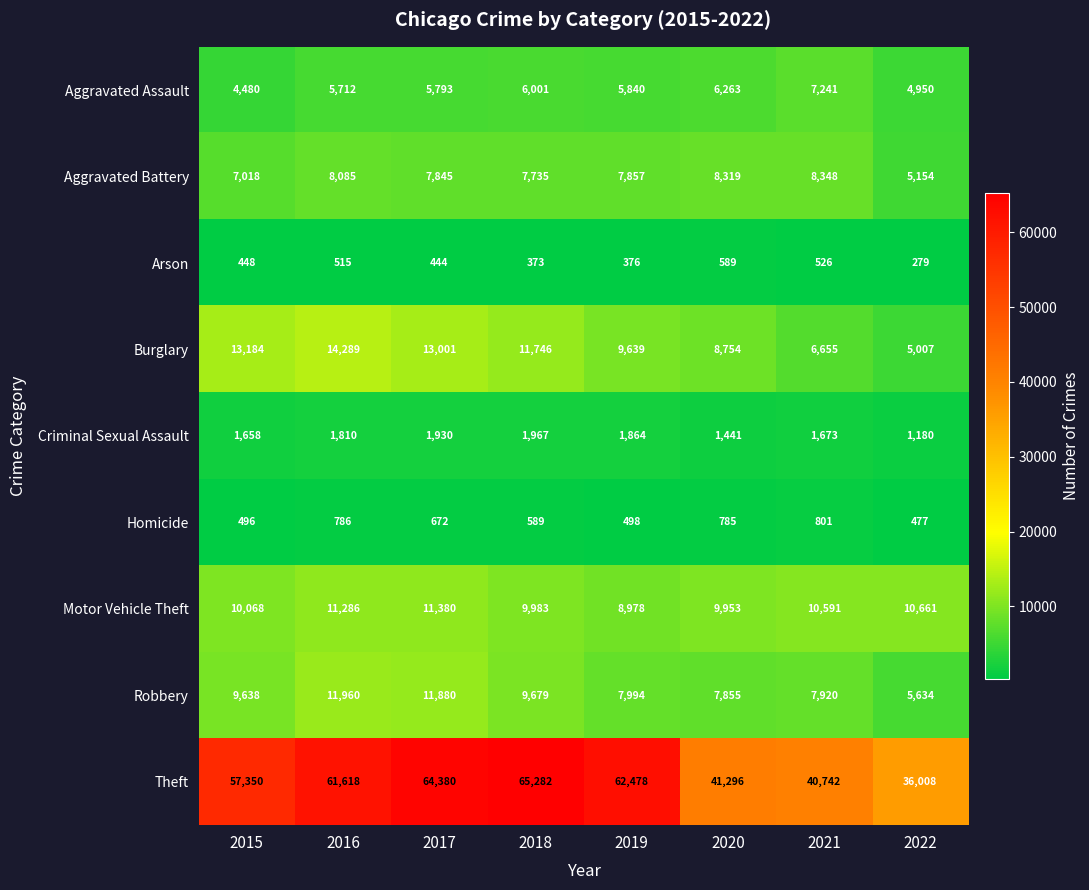

At which category does the chart reach its peak across all series?

2018